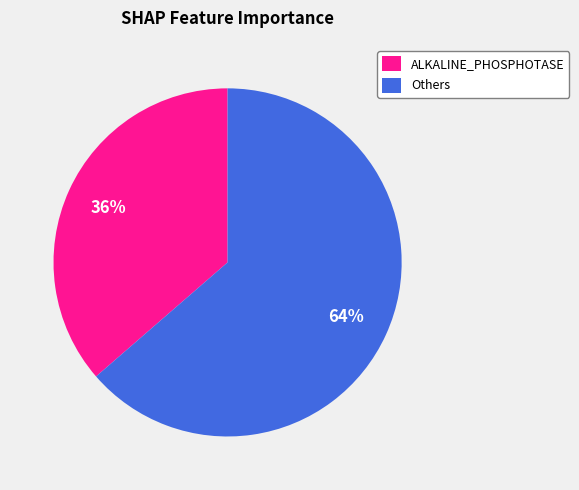

Does ALKALINE_PHOSPHOTASE account for over 50% of the chart?

No